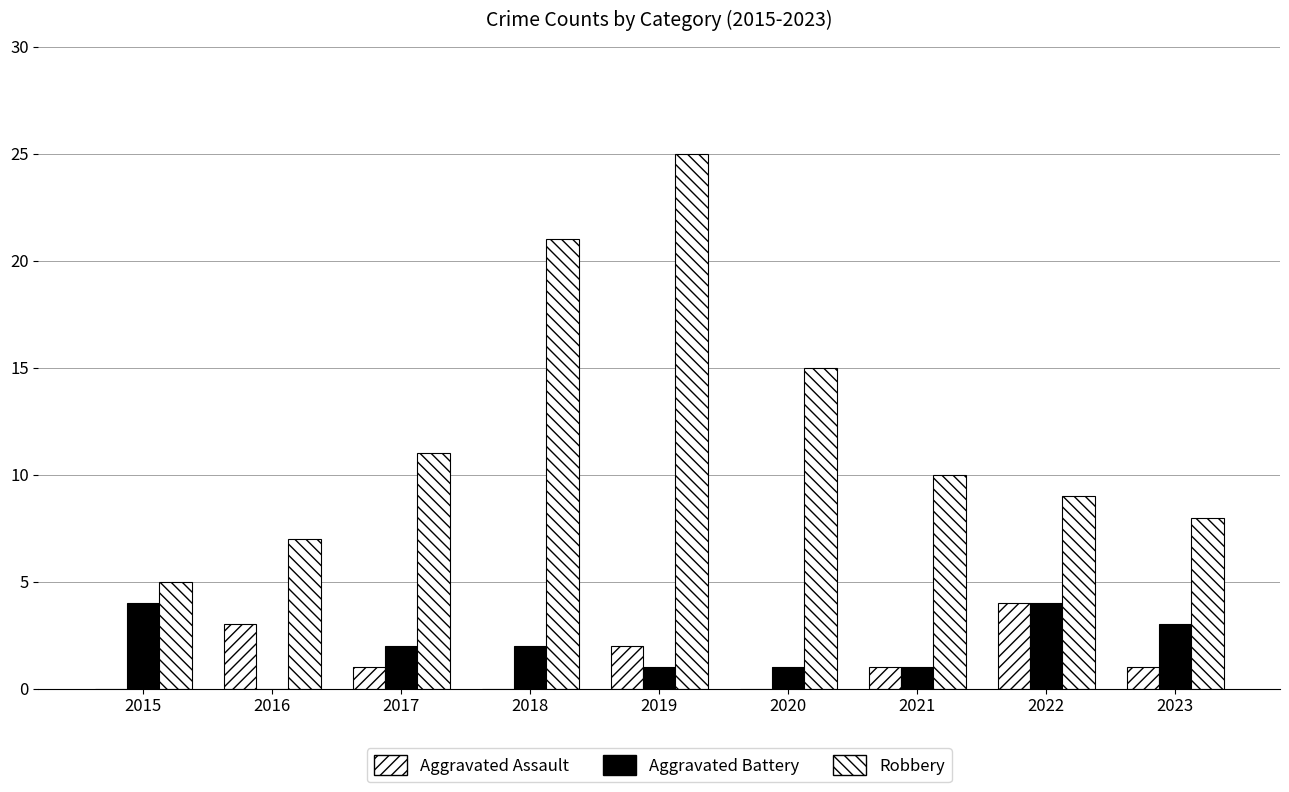

At 2016, list the series in order from largest to smallest.

Robbery, Aggravated Assault, Aggravated Battery